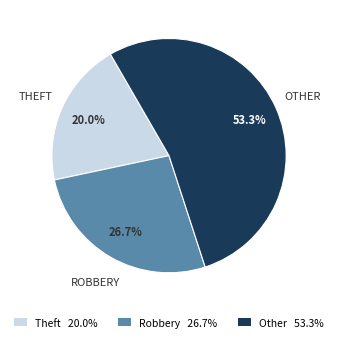

Is there any slice that represents more than half of the pie?

Yes